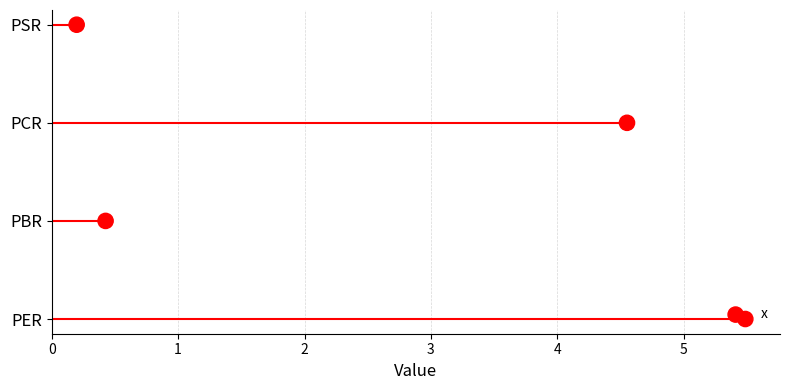

What is the change in value from 0 to 3?

+3